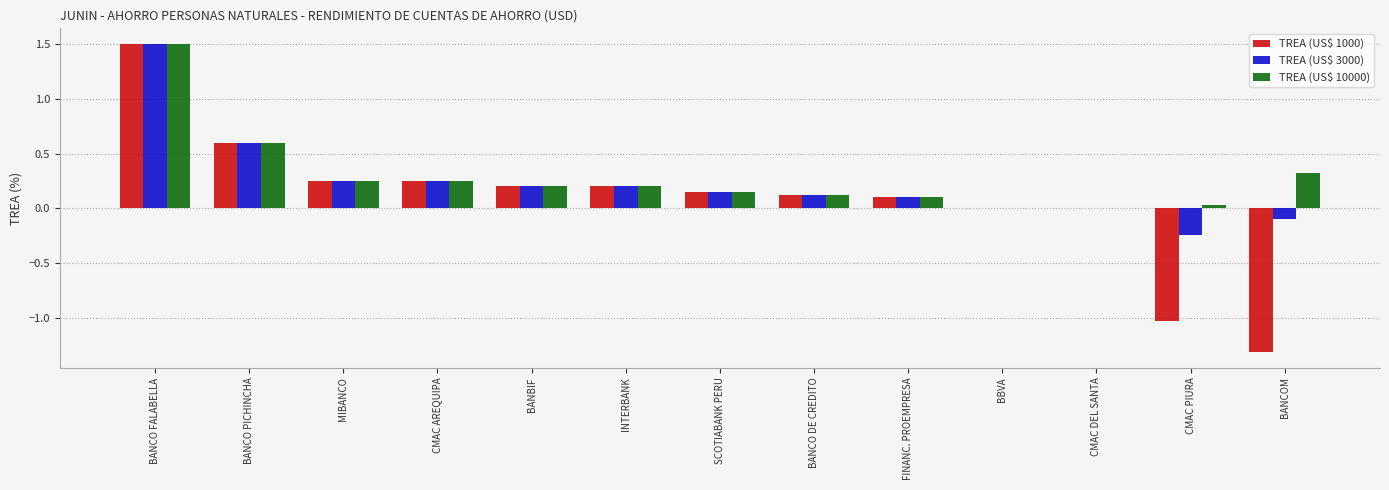

Which series changed the most between INTERBANK and BANCOM?

TREA (US$ 1000)